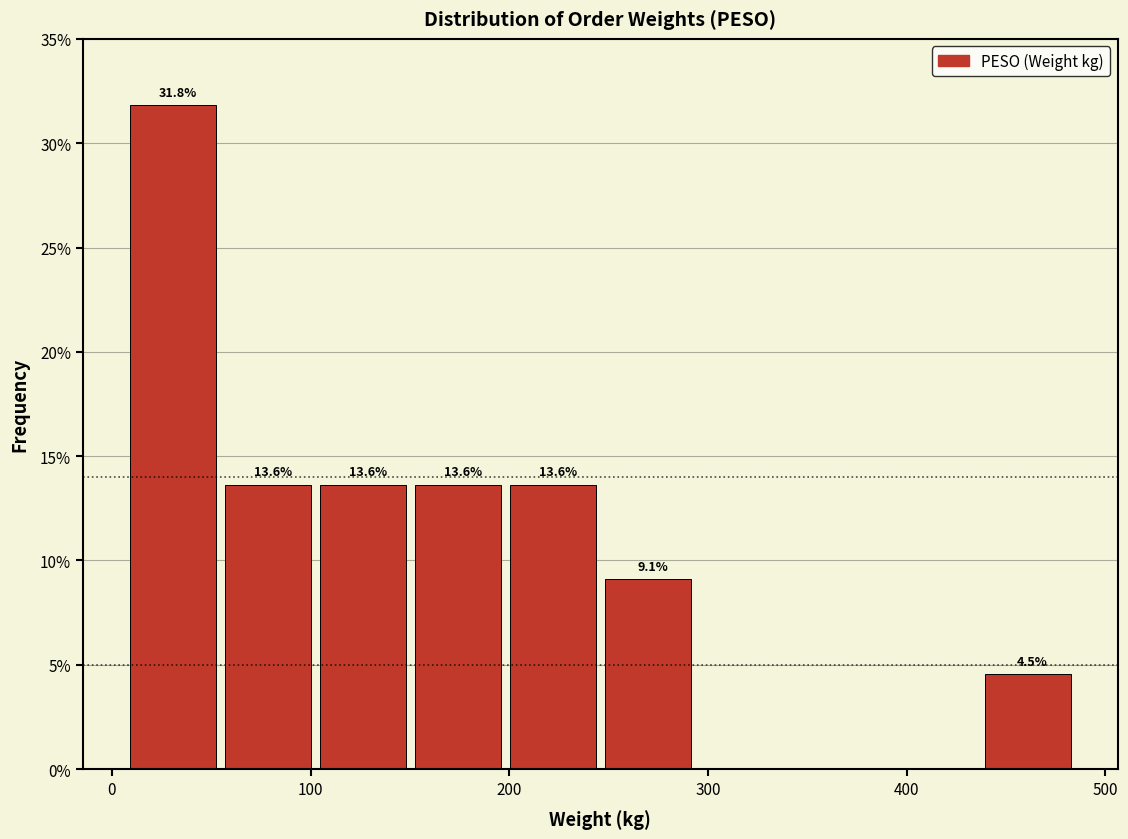

Which range on the x-axis has the tallest bar?

10 to 60